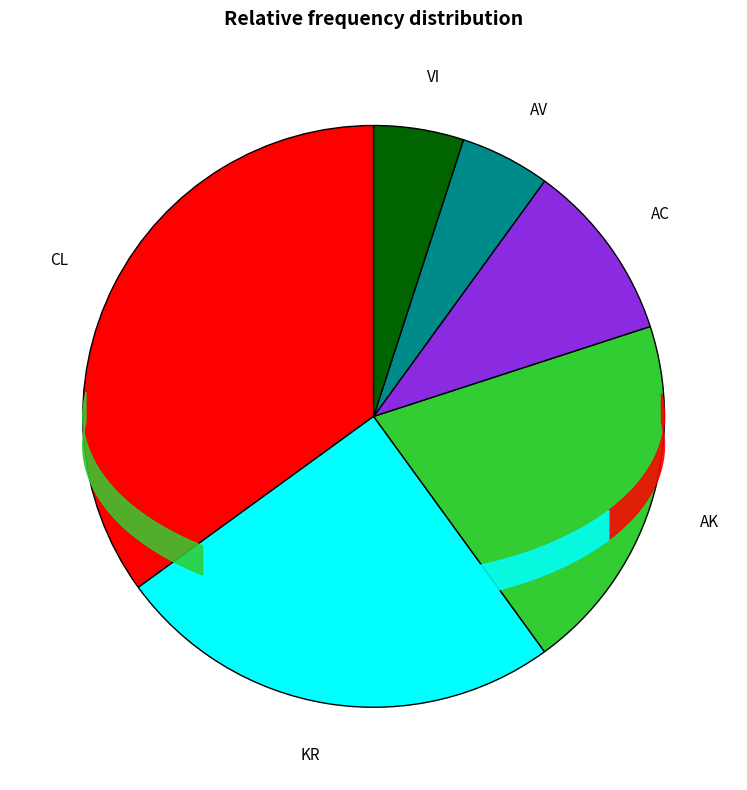

Count the number of slices in the pie.

6